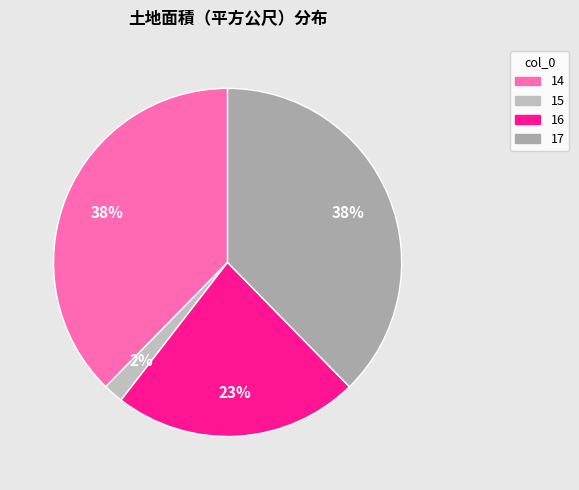

What percentage is the 14 slice, to the nearest percent?

38%